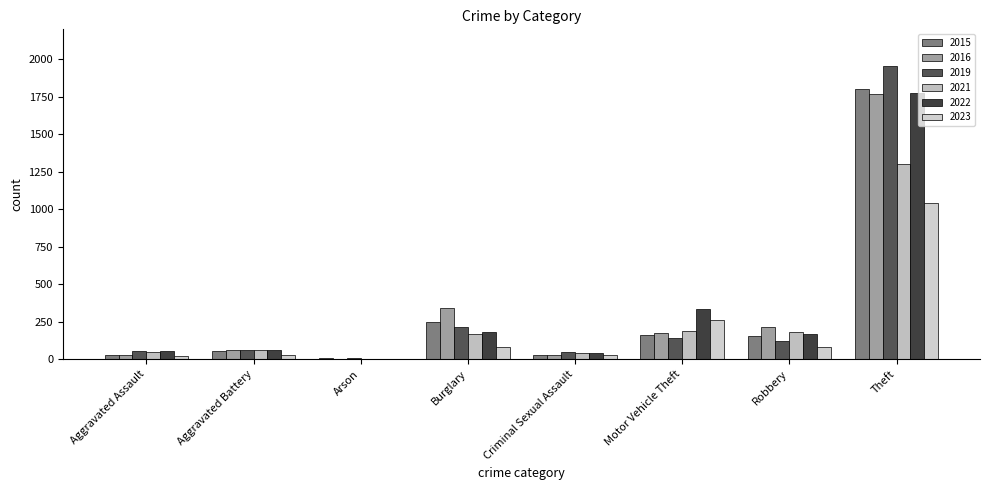

What is the label of the 8th bar from the right?

Aggravated Assault